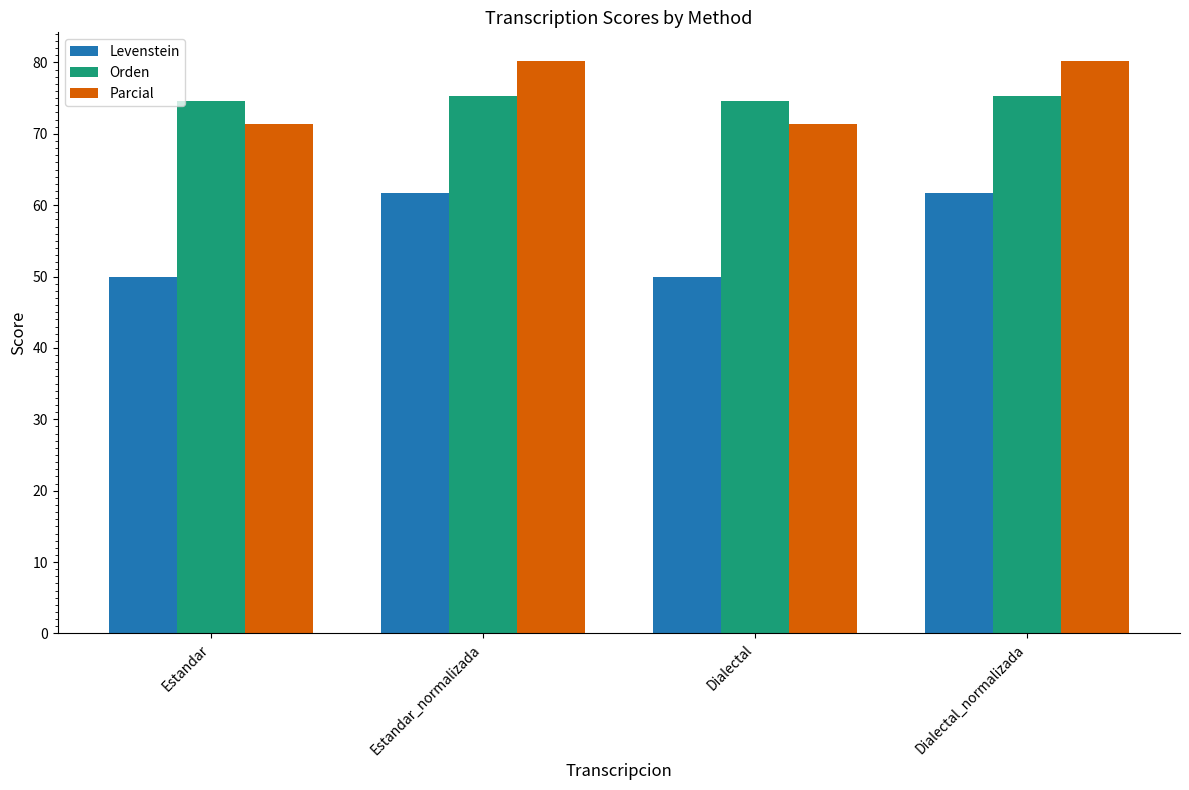

What are all the series names shown in the legend?

Levenstein, Orden, Parcial